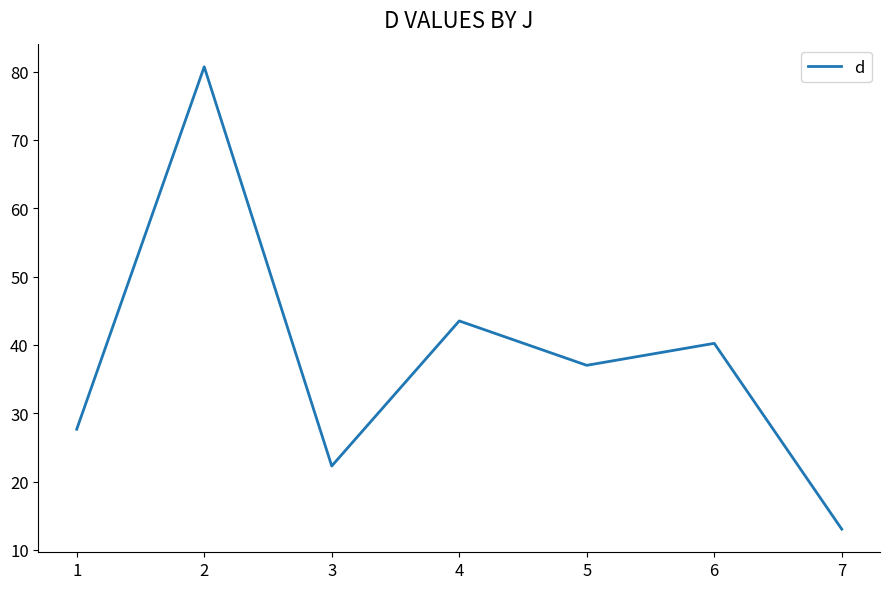

Read the value at 4.

43.5